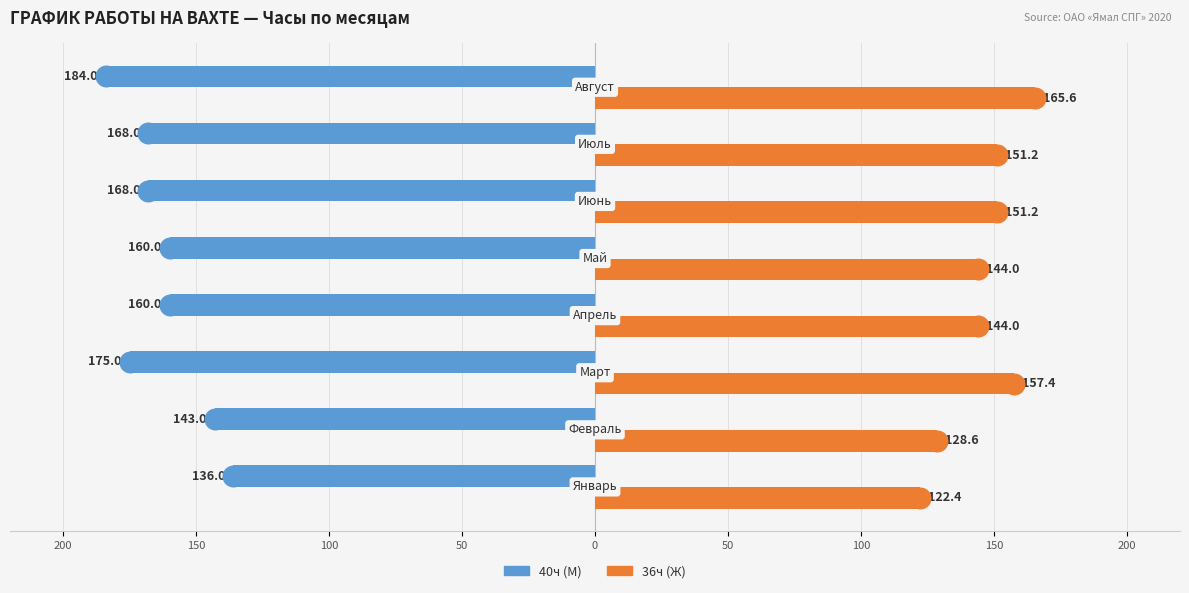

Which series has the widest spread of Y values?

40ч (М)